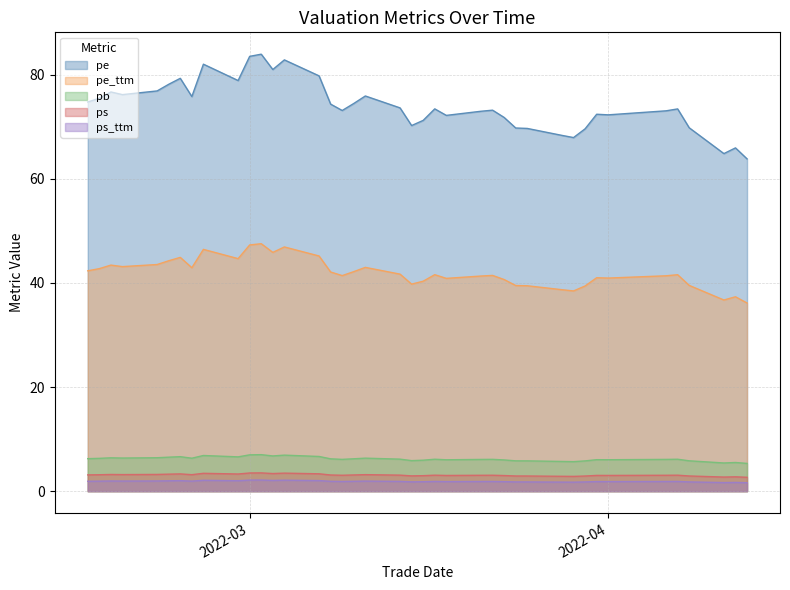

Which series has the largest total across all categories?

pe